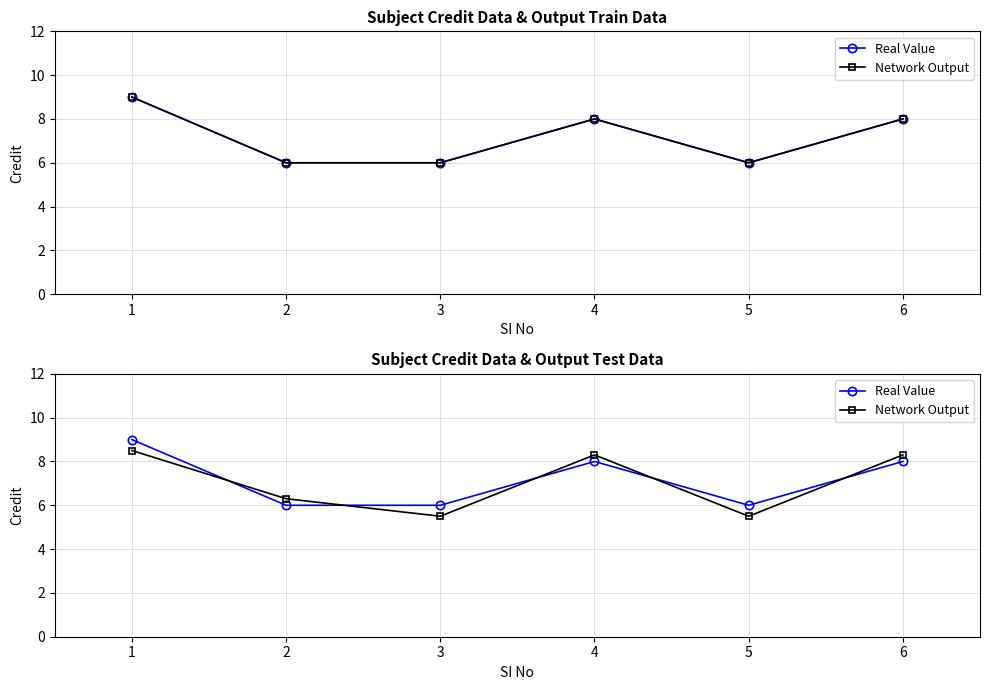

The Network Output series shows 3.1 at 3. True or false?

False